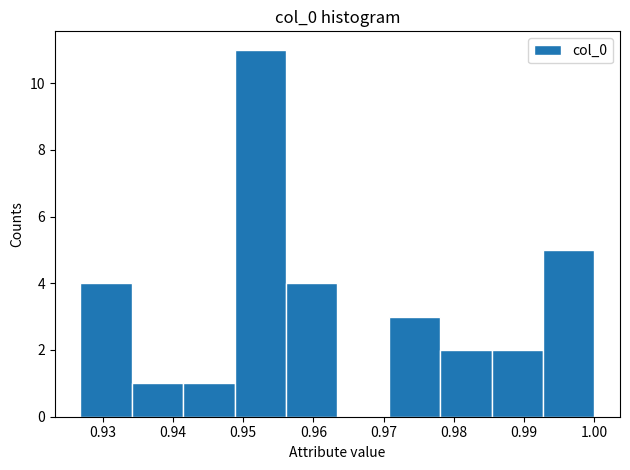

How tall is the bar that spans 0.978 to 0.985 on the x-axis? Neither the bar edges nor the heights are printed on the chart, so give them approximately, as read against the axes.

2